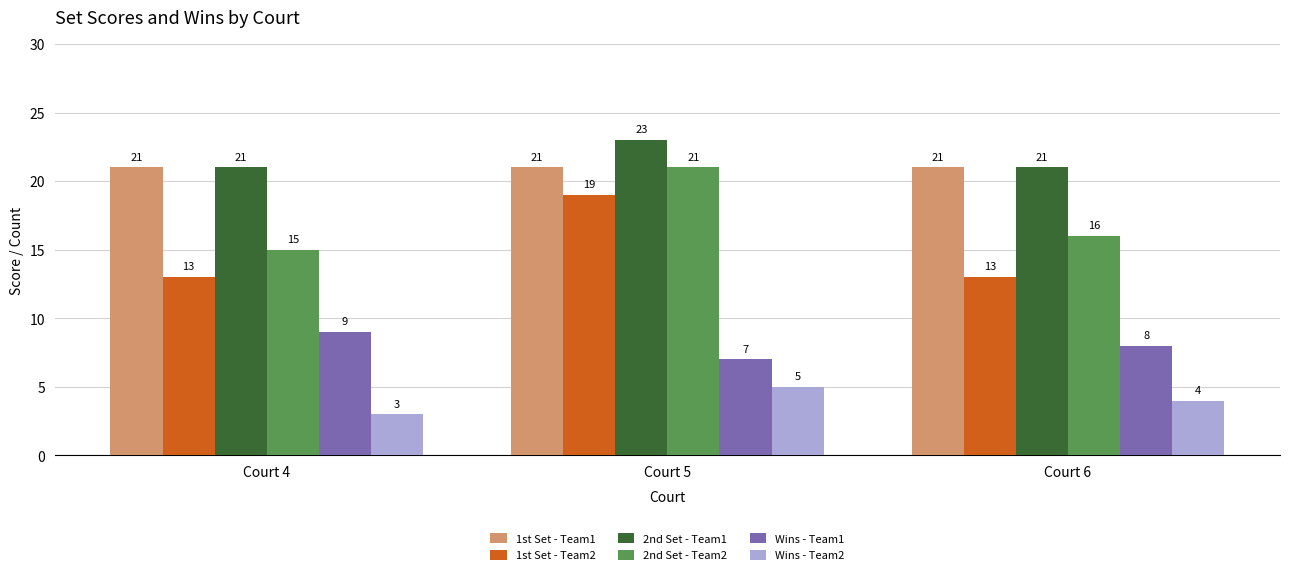

What is the approximate value of 2nd Set - Team1 at Court 5?

23